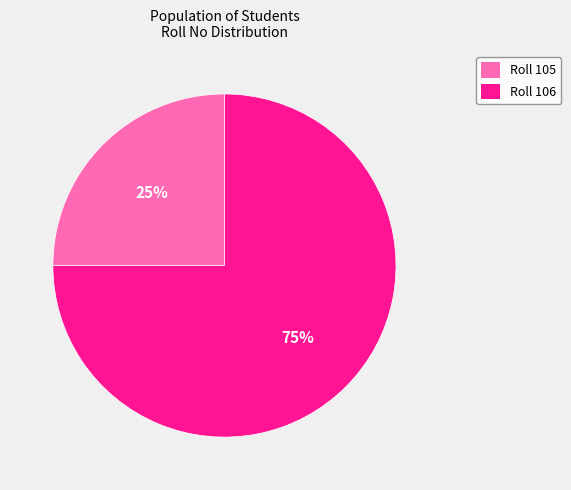

Approximately how many times larger is the value at Roll 106 compared to Roll 105?

3.0